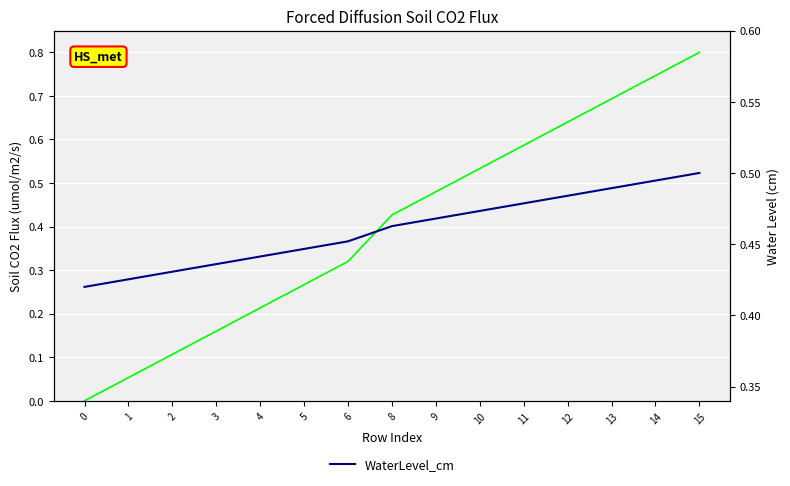

Reading right to left, what are all the values shown in this chart?

FD_Flux: 15=0.8	14=0.7	13=0.7	12=0.6	11=0.6	10=0.5	9=0.5	8=0.4	6=0.3	5=0.3	4=0.2	3=0.2	2=0.1	1=0.1	0=0.0
WaterLevel_cm: 15=0.5	14=0.5	13=0.5	12=0.5	11=0.5	10=0.5	9=0.5	8=0.5	6=0.5	5=0.4	4=0.4	3=0.4	2=0.4	1=0.4	0=0.4